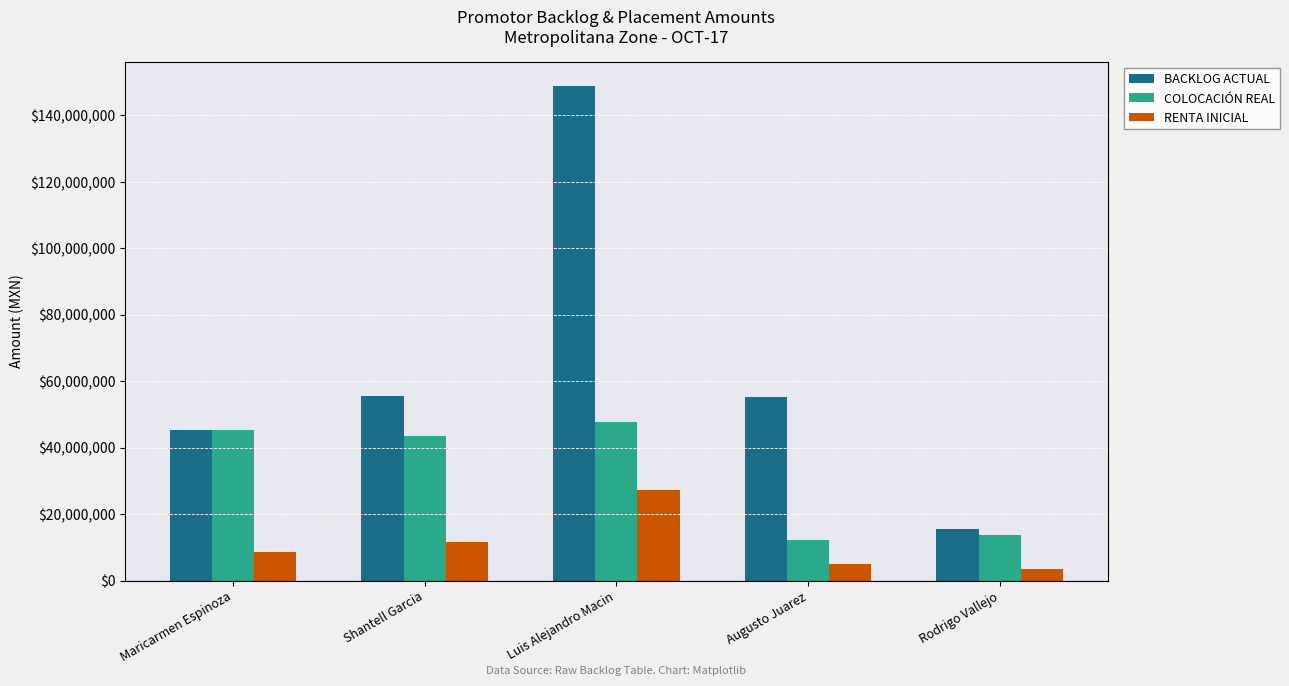

The BACKLOG ACTUAL series shows 19235504.7 at Maricarmen Espinoza. True or false?

False